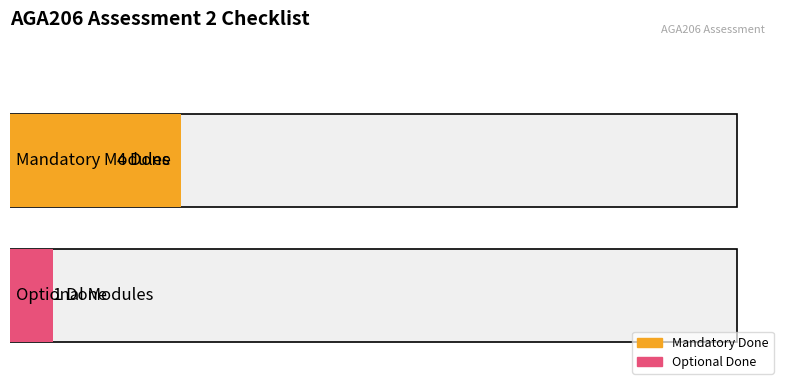

How many data points in Done are less than 4?

1